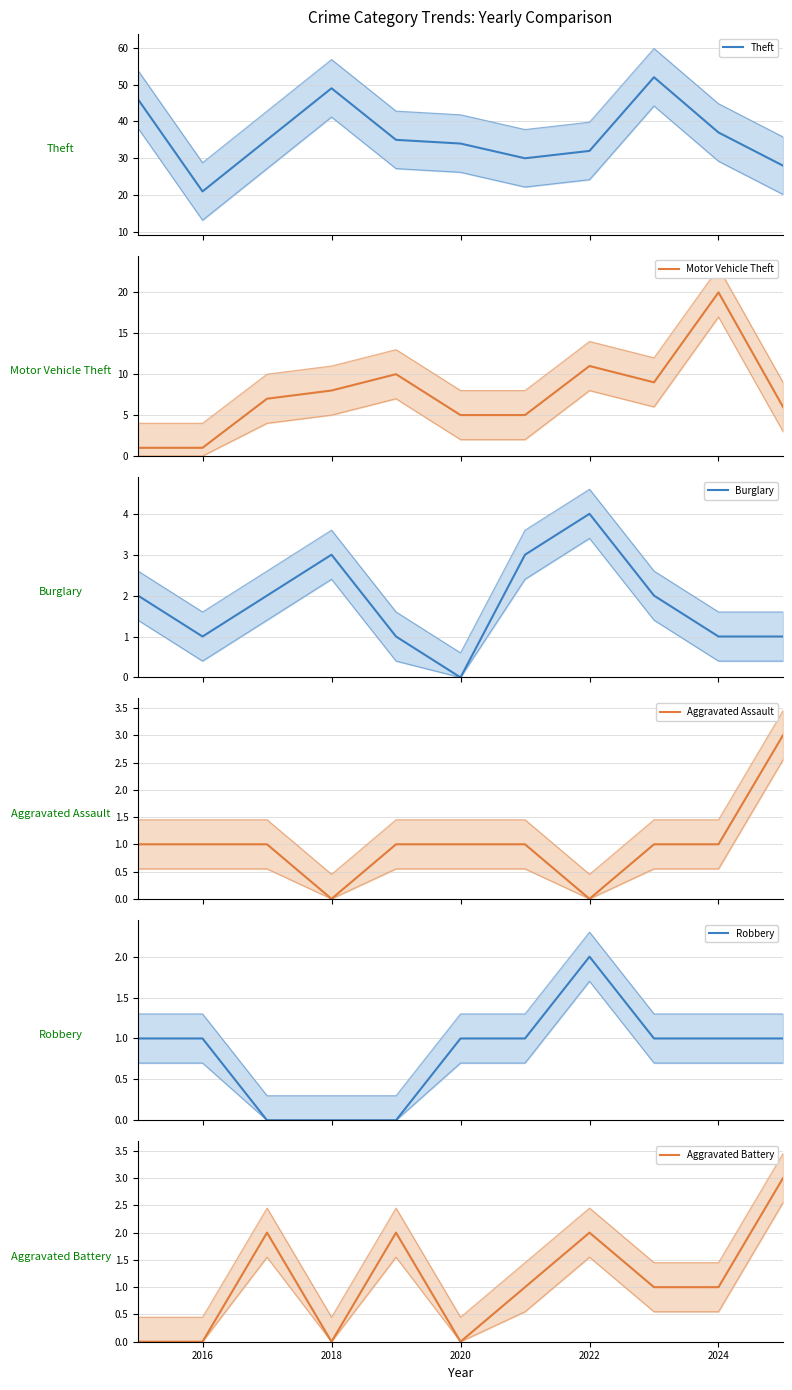

How many data points does each series have?

11